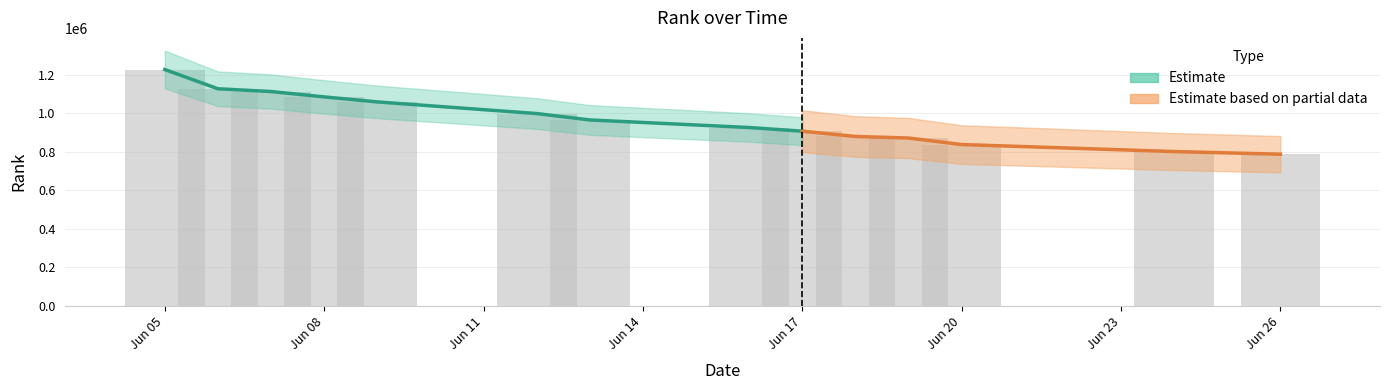

Does the chart contain any negative values?

No